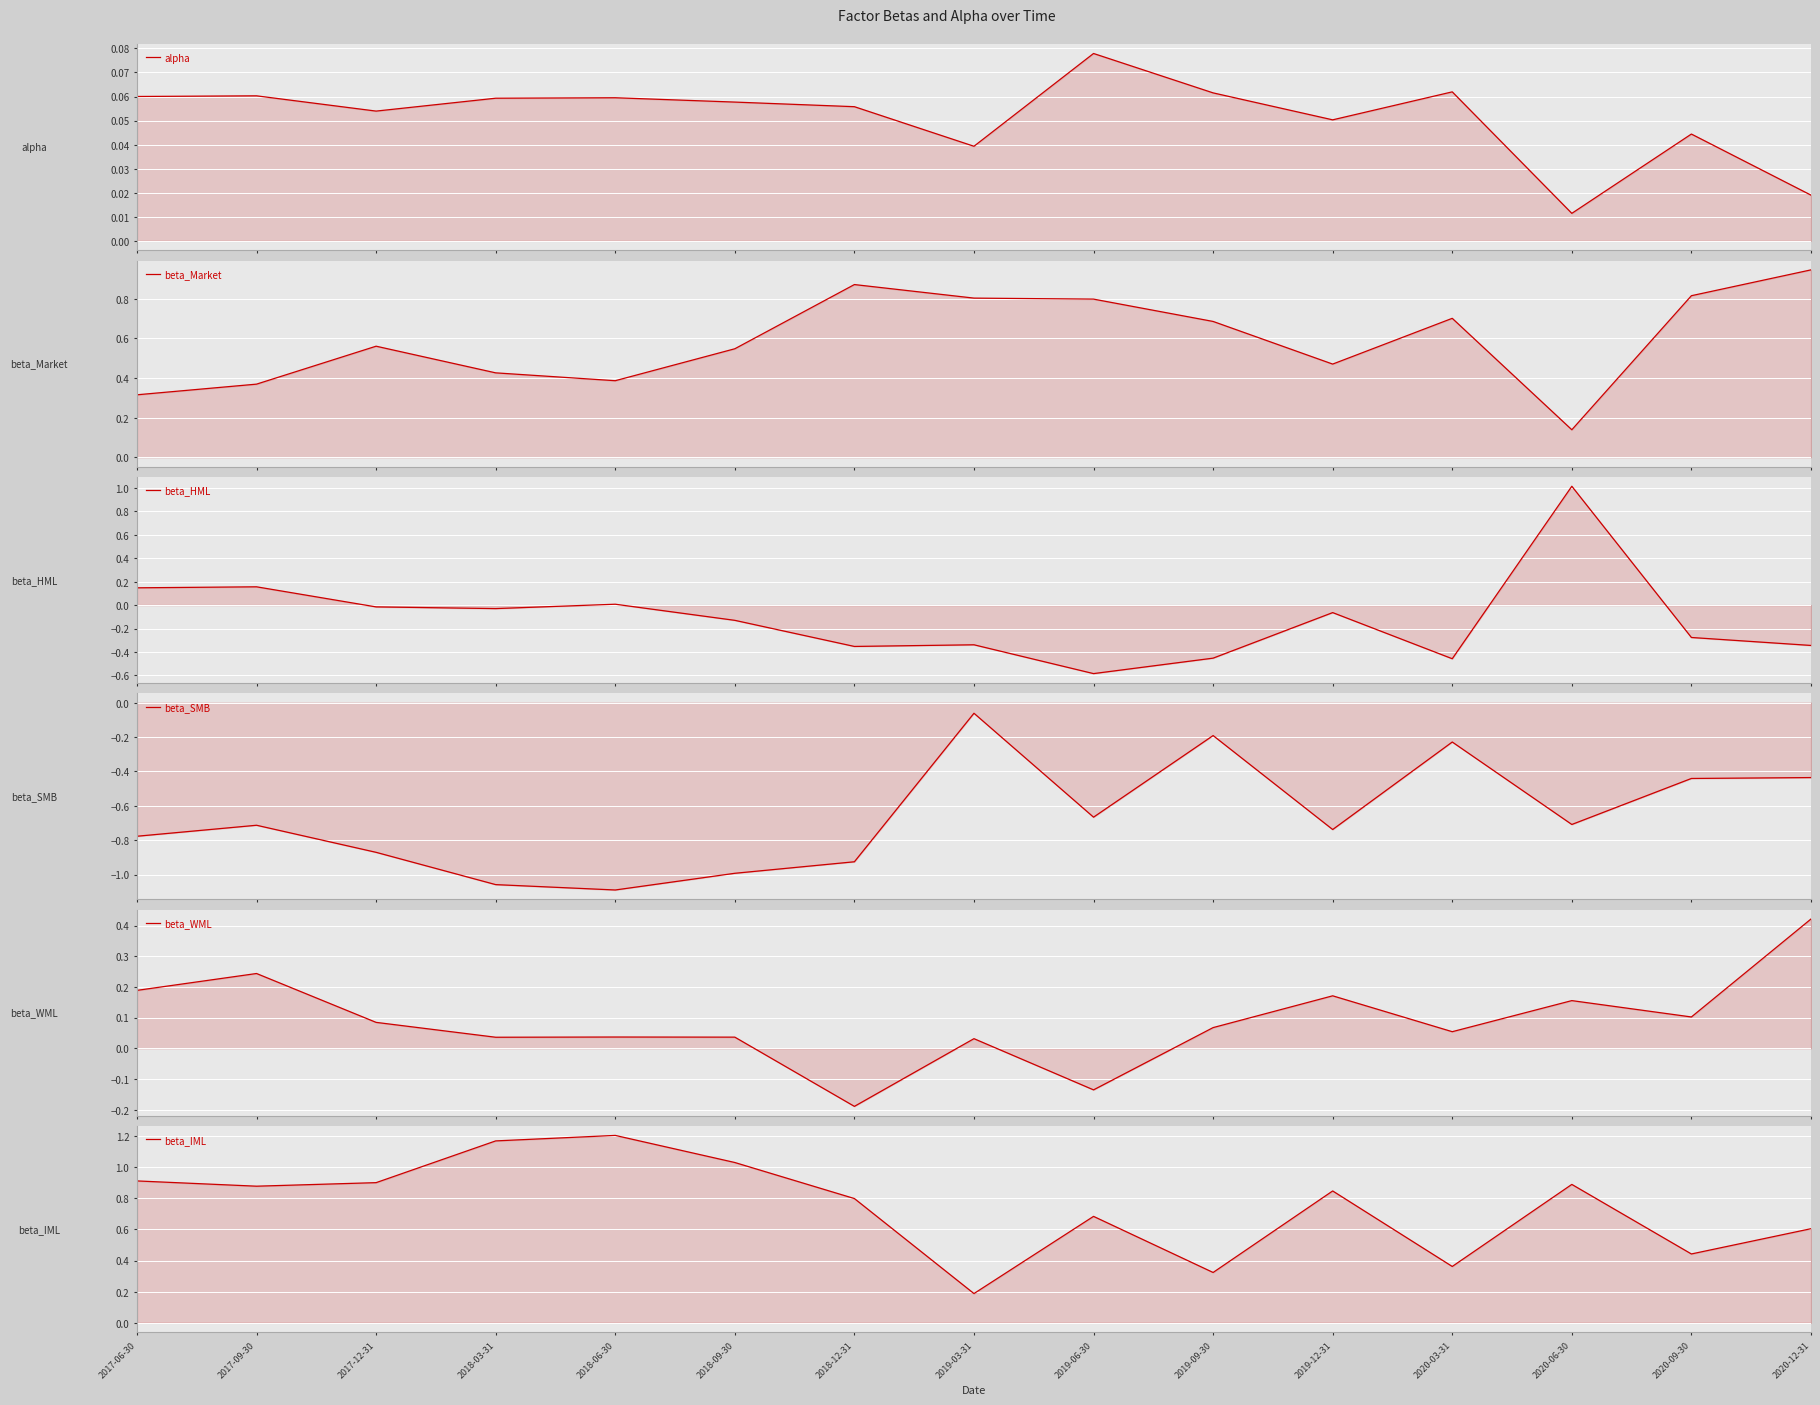

Which series has the largest range (max minus min)?

beta_HML